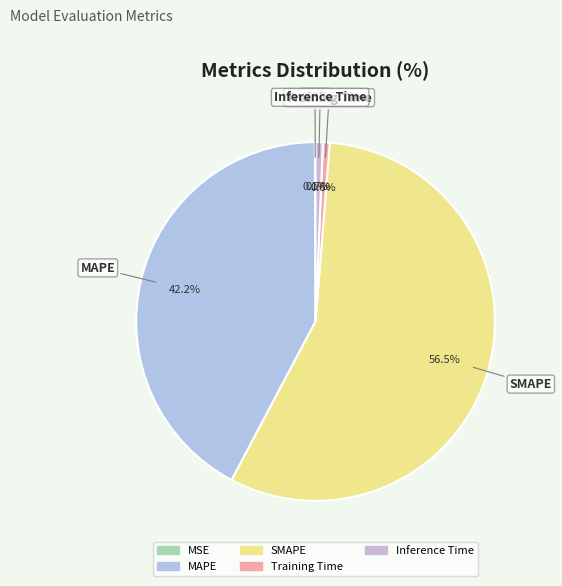

Which slice is the largest?

SMAPE